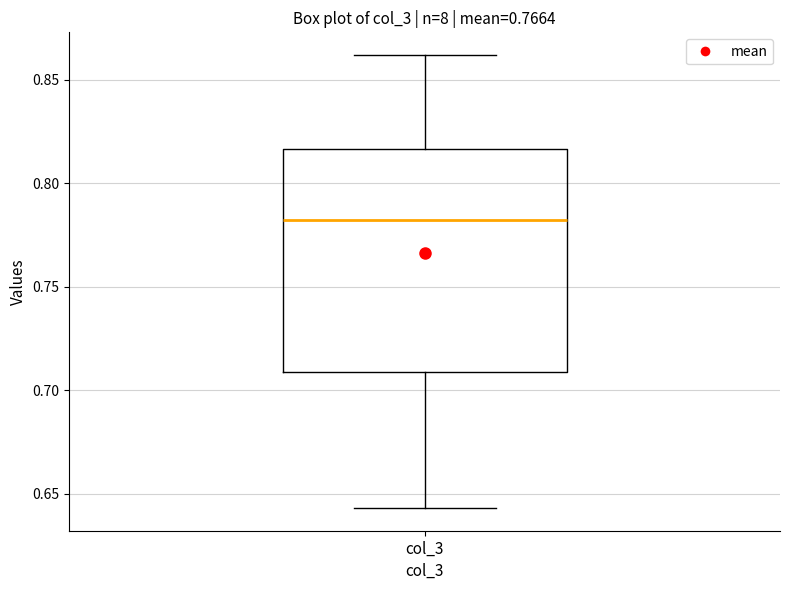

Transcribe this box plot: give where the median line is, the range the box spans, and where the two whiskers end, as read against the y-axis. The values are not printed on the chart, so give them approximately, as read against the axis.

median 0.780, box 0.710 to 0.815, whiskers 0.645 to 0.860